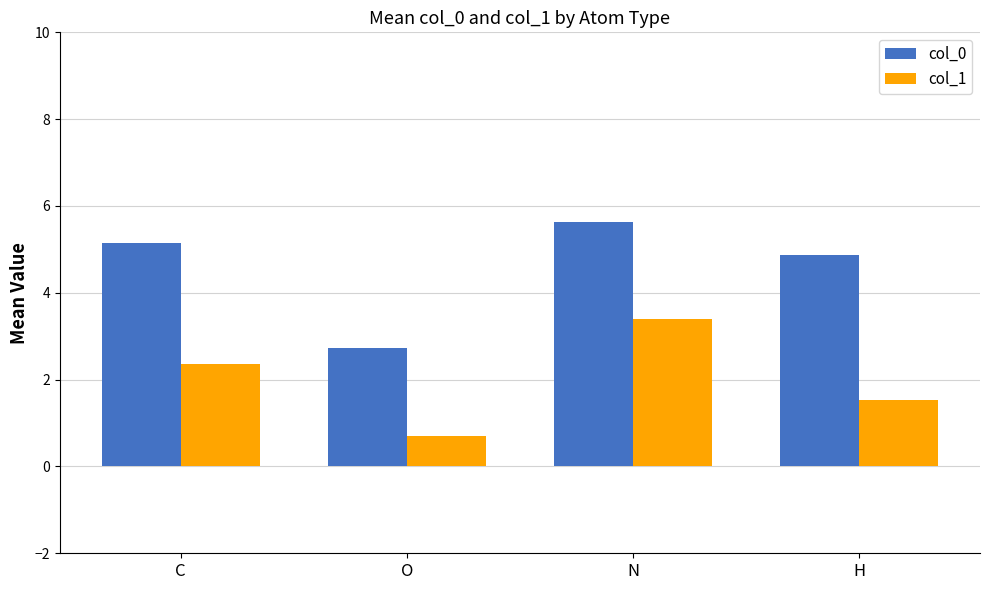

Is it true that col_0 equals 4.9 at H?

True